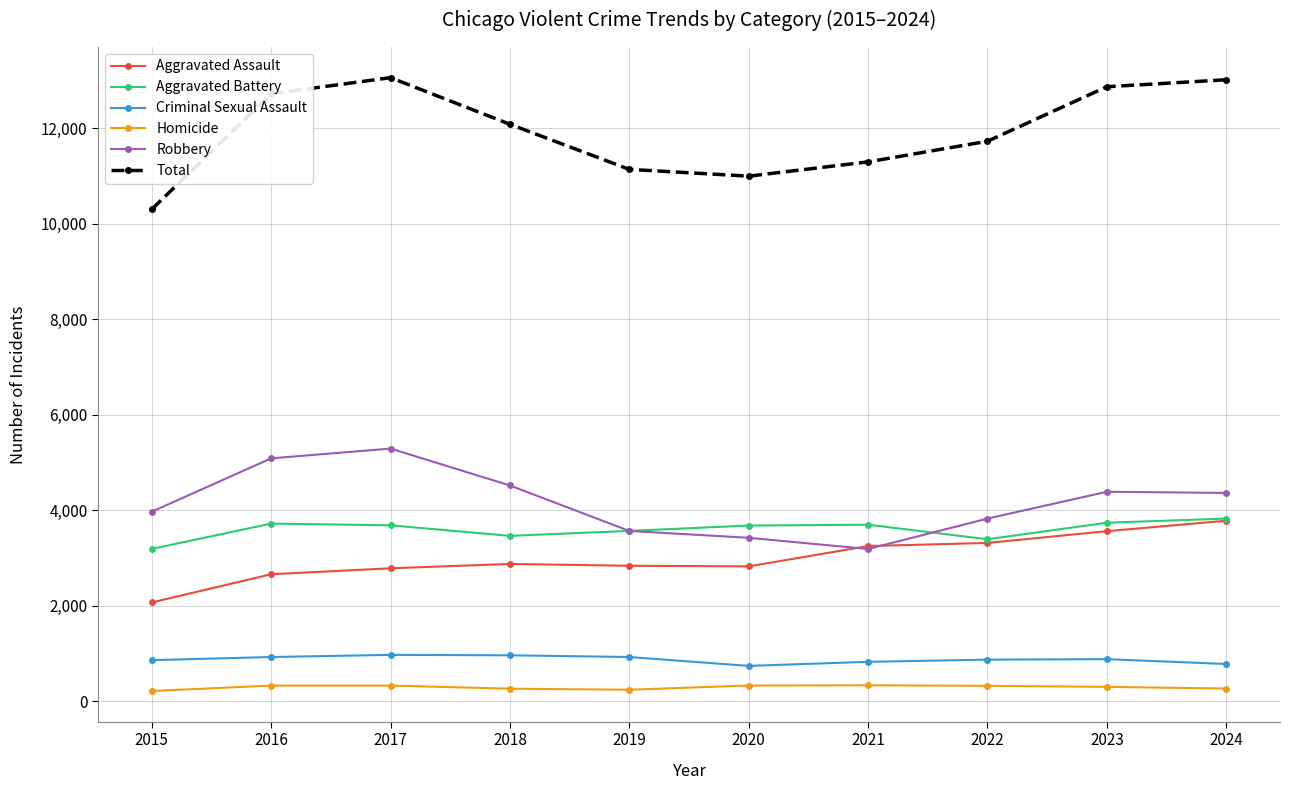

What are all the series names shown in the legend?

Aggravated Assault, Aggravated Battery, Criminal Sexual Assault, Homicide, Robbery, Total